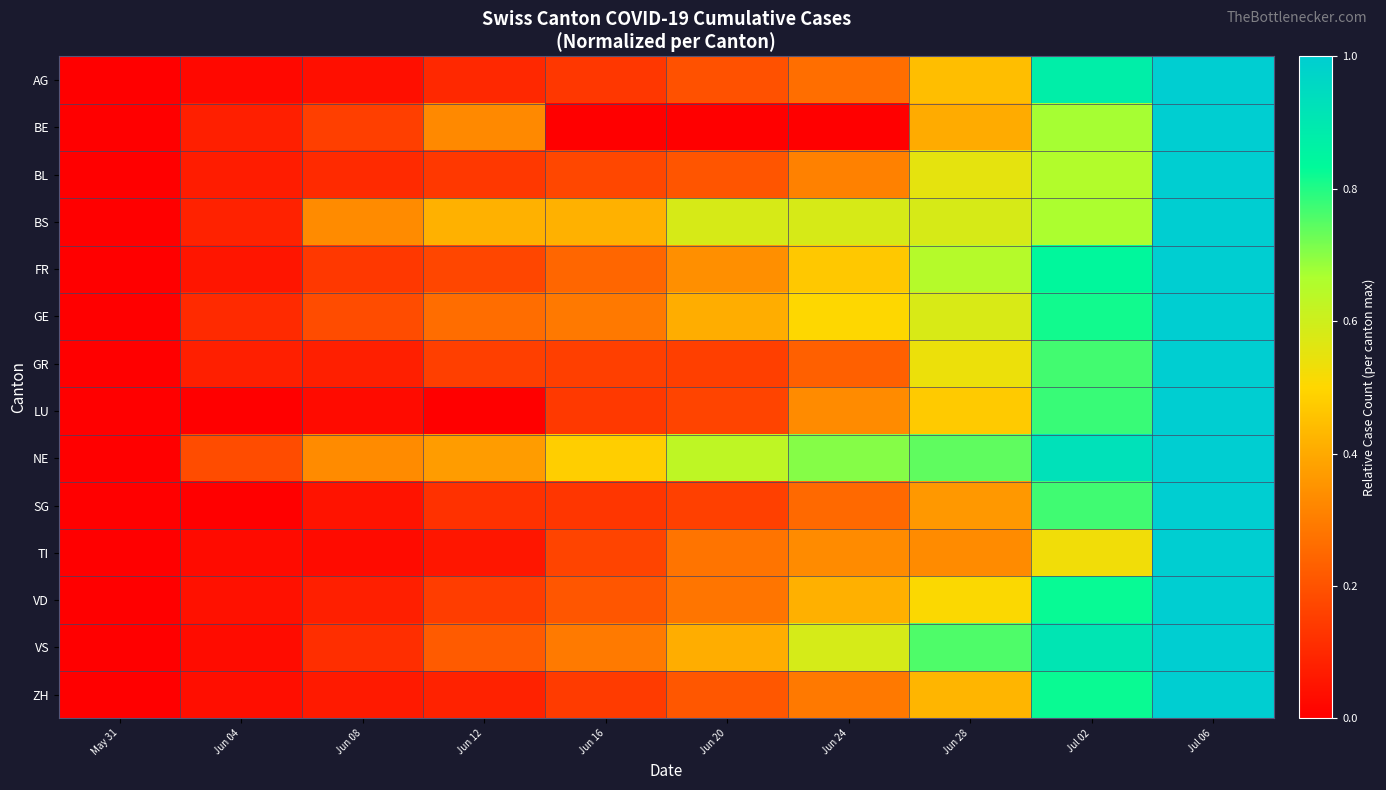

What is the maximum value shown in the chart?

1.0